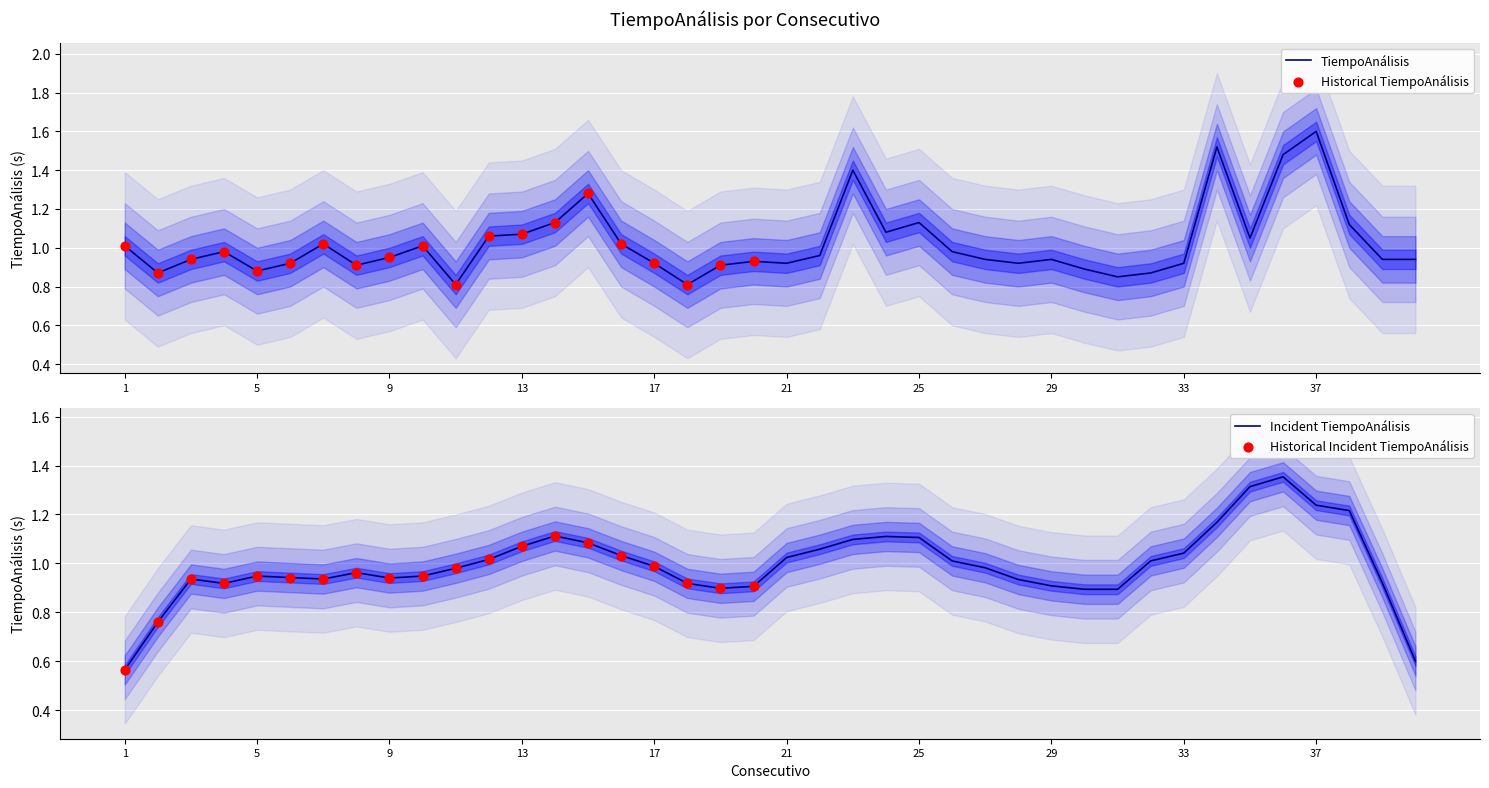

Which has a higher value, 2 or 37?

37